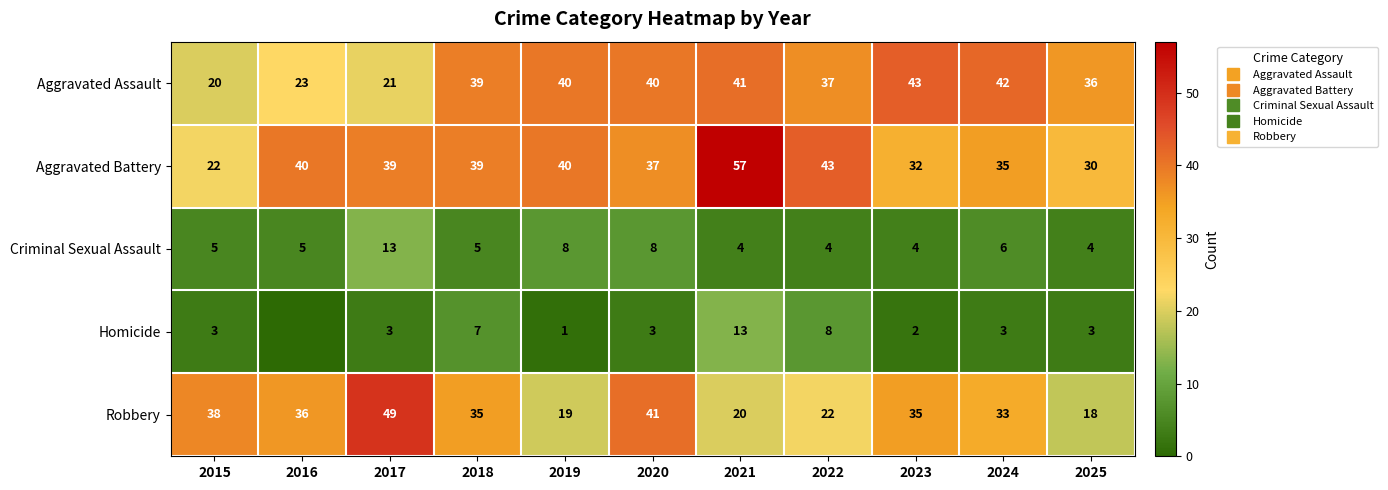

What is the total value across all series at 2018?

125